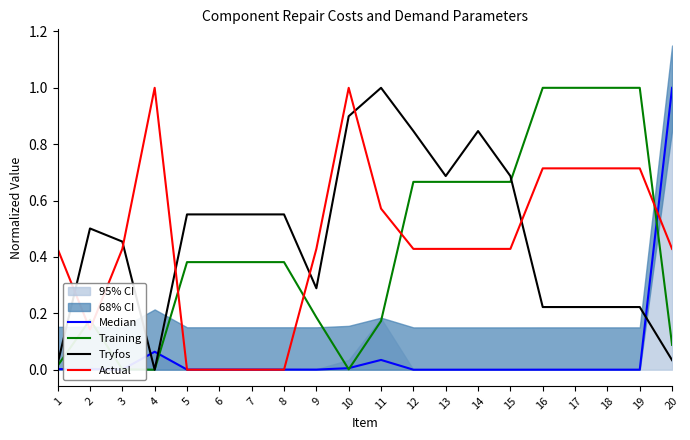

What is the sum of the Training values at 9 and 1?

0.2